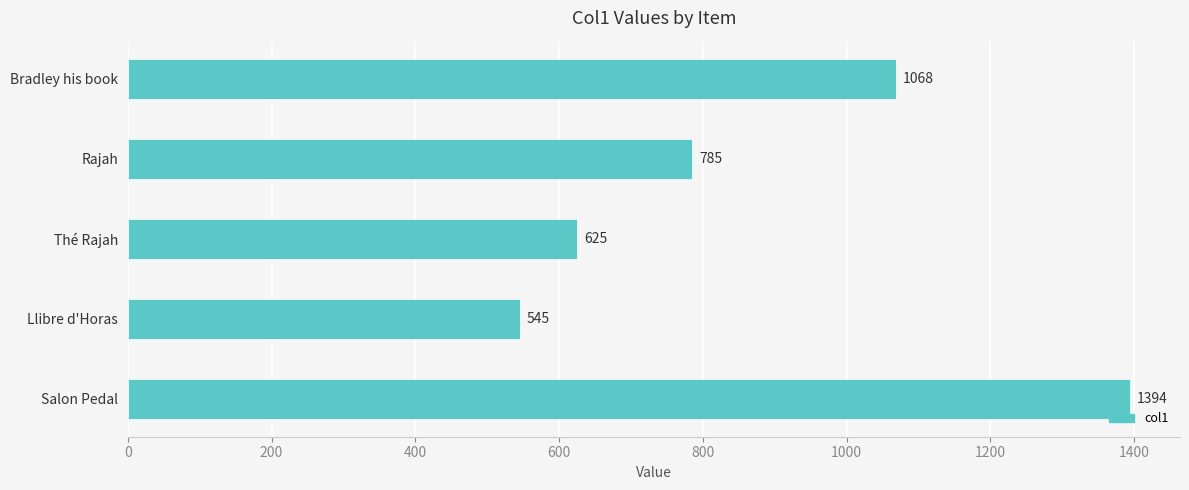

Reading bottom to top, list all the values displayed in this chart.

1394	545	625	785	1068